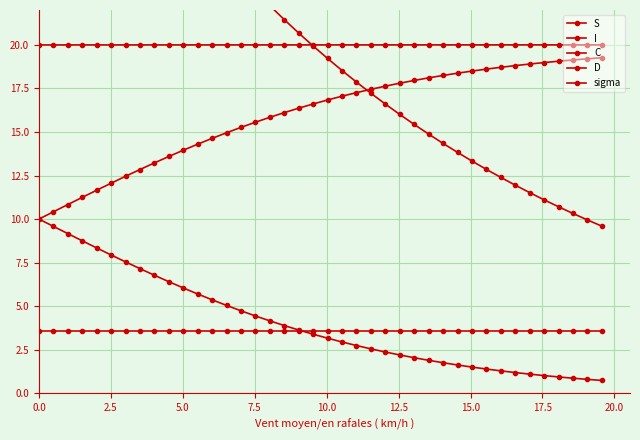

Reading left to right, list all the values displayed in this chart.

S: 20.0	20.0	20.0	20.0	20.0	20.0	20.0	20.0	20.0	20.0	20.0	20.0	20.0	20.0	20.0	20.0	20.0	20.0	20.0	20.0	20.0	20.0	20.0	20.0	20.0	20.0	20.0	20.0	20.0	20.0	20.0	20.0	20.0	20.0	20.0	20.0	20.0	20.0	20.0	20.0
I: 40.0	38.6	37.2	35.8	34.5	33.3	32.1	30.9	29.8	28.7	27.7	26.7	25.7	24.8	23.9	23.1	22.2	21.4	20.7	19.9	19.2	18.5	17.9	17.2	16.6	16.0	15.4	14.9	14.3	13.8	13.3	12.9	12.4	11.9	11.5	11.1	10.7	10.3	10.0	9.6
C: 10.0	9.6	9.2	8.8	8.3	7.9	7.5	7.2	6.8	6.4	6.0	5.7	5.4	5.0	4.7	4.4	4.2	3.9	3.6	3.4	3.2	2.9	2.7	2.6	2.4	2.2	2.0	1.9	1.8	1.6	1.5	1.4	1.3	1.2	1.1	1.0	0.9	0.9	0.8	0.7
D: 10.0	10.4	10.8	11.2	11.7	12.1	12.5	12.8	13.2	13.6	14.0	14.3	14.6	15.0	15.3	15.6	15.8	16.1	16.4	16.6	16.8	17.1	17.3	17.4	17.6	17.8	18.0	18.1	18.2	18.4	18.5	18.6	18.7	18.8	18.9	19.0	19.1	19.1	19.2	19.3
sigma: 3.6	3.6	3.6	3.6	3.6	3.6	3.6	3.6	3.6	3.6	3.6	3.6	3.6	3.6	3.6	3.6	3.6	3.6	3.6	3.6	3.6	3.6	3.6	3.6	3.6	3.6	3.6	3.6	3.6	3.6	3.6	3.6	3.6	3.6	3.6	3.6	3.6	3.6	3.6	3.6